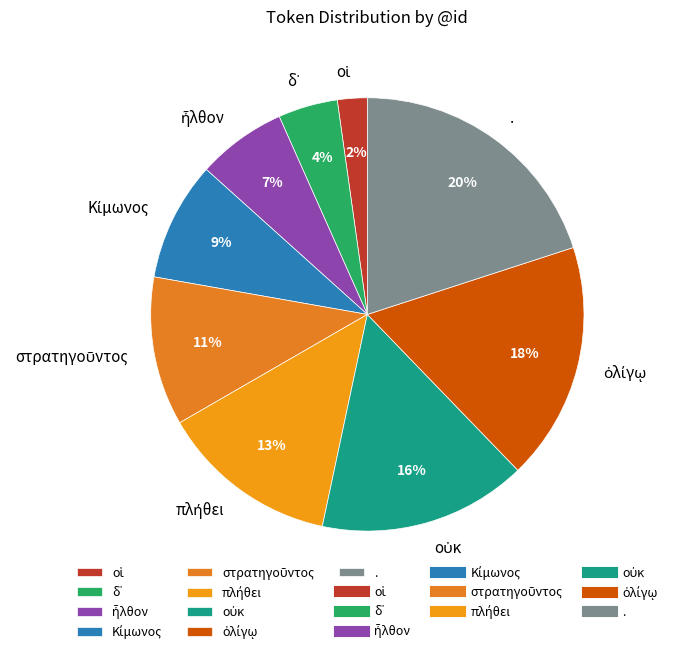

To the nearest percent, what is the difference between the largest and smallest slice percentages?

18%